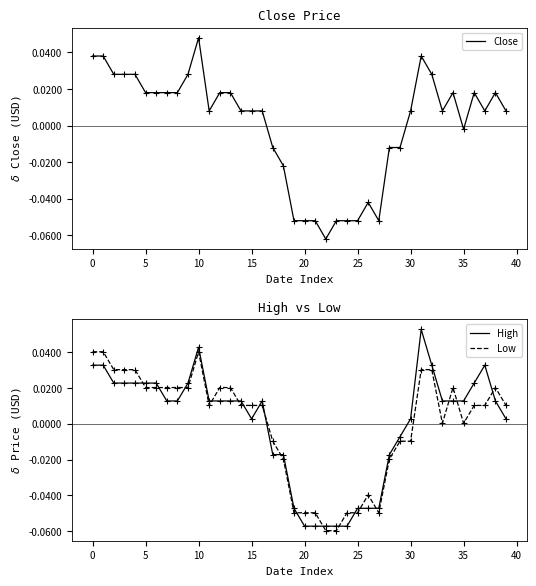

Is it true that Close equals 0.0 at 33?

True